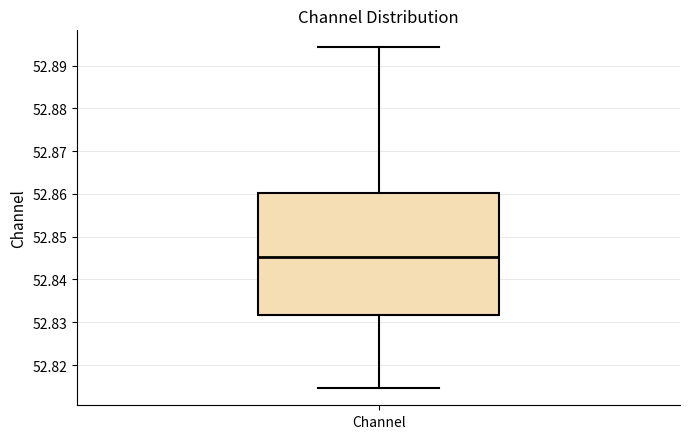

Where is the lower edge of the box for Channel on the y-axis? The values are not printed on the chart, so give them approximately, as read against the axis.

52.832